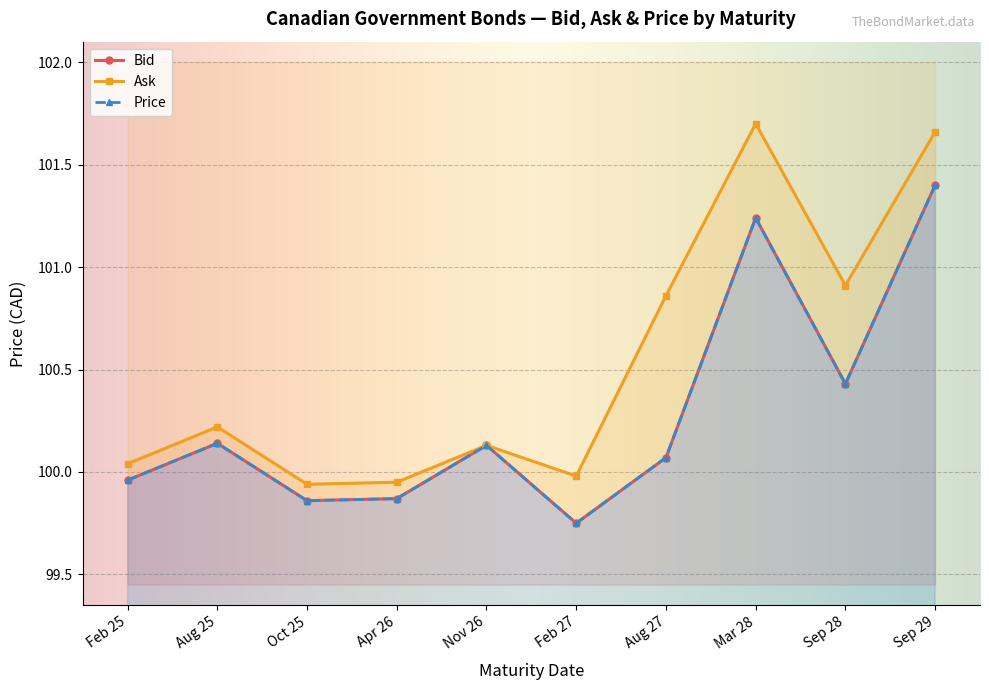

Reading left to right, list all the values displayed in this chart.

Bid: Feb 25=100.0	Aug 25=100.1	Oct 25=99.9	Apr 26=99.9	Nov 26=100.1	Feb 27=99.8	Aug 27=100.1	Mar 28=101.2	Sep 28=100.4	Sep 29=101.4
Ask: Feb 25=100.0	Aug 25=100.2	Oct 25=99.9	Apr 26=100.0	Nov 26=100.1	Feb 27=100.0	Aug 27=100.9	Mar 28=101.7	Sep 28=100.9	Sep 29=101.7
Price: Feb 25=100.0	Aug 25=100.1	Oct 25=99.9	Apr 26=99.9	Nov 26=100.1	Feb 27=99.8	Aug 27=100.1	Mar 28=101.2	Sep 28=100.4	Sep 29=101.4